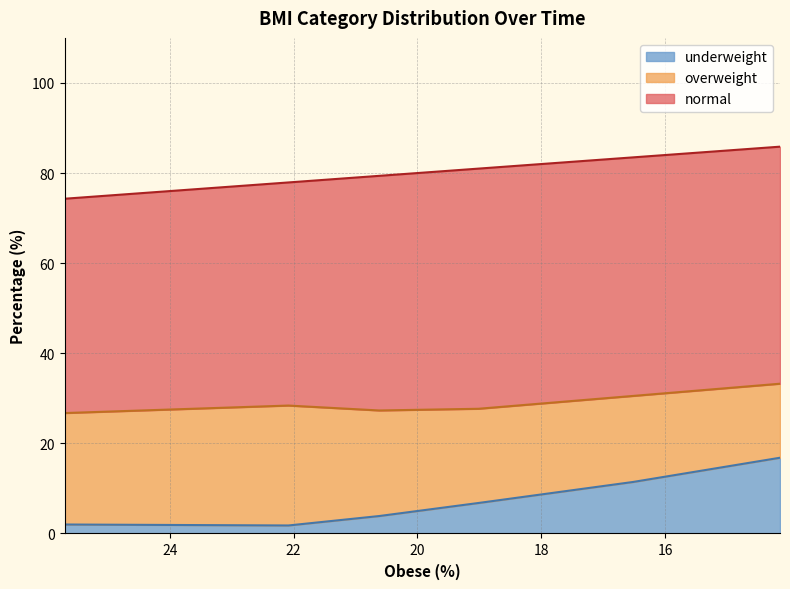

Rank the series at Year 3 from highest to lowest value.

normal, overweight, underweight